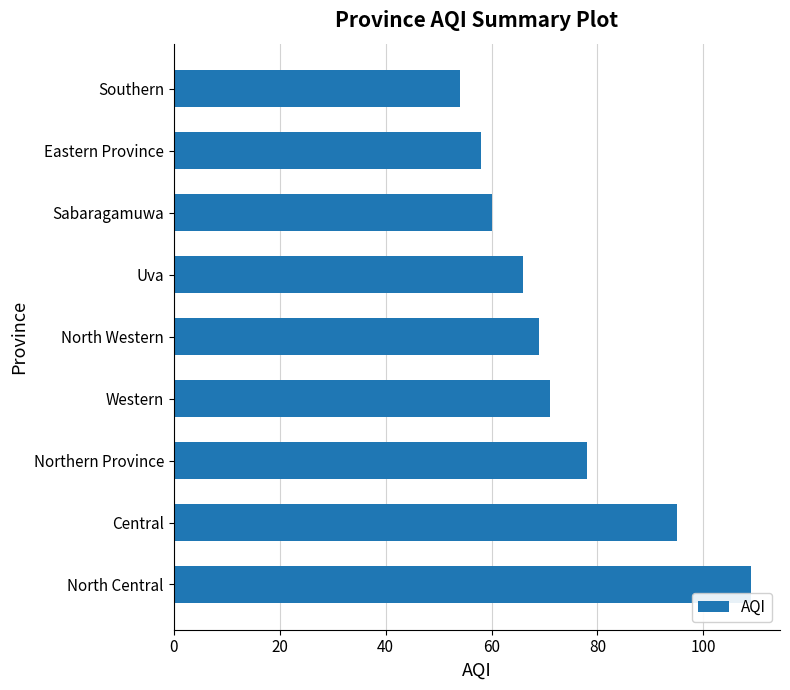

At which category does the chart reach its minimum across all series?

Southern